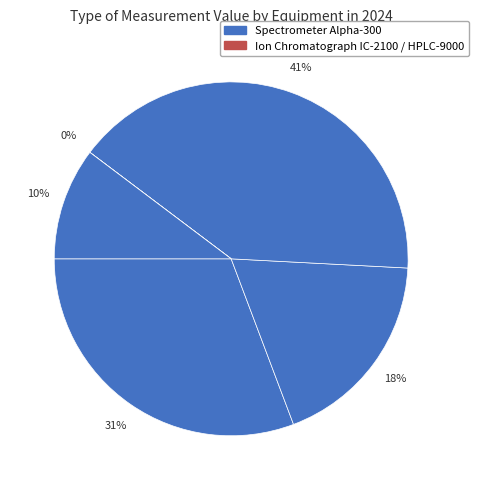

What is the largest slice in the pie chart?

Spectrometer Alpha-300 (Almond Oil, Beeswax)